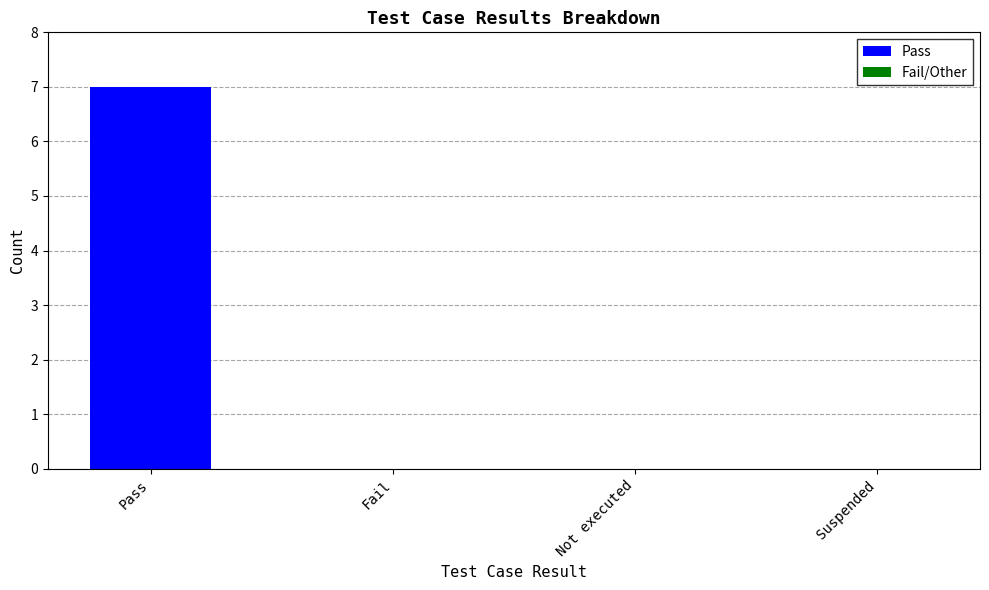

Which has a higher value, Pass or Fail?

Pass